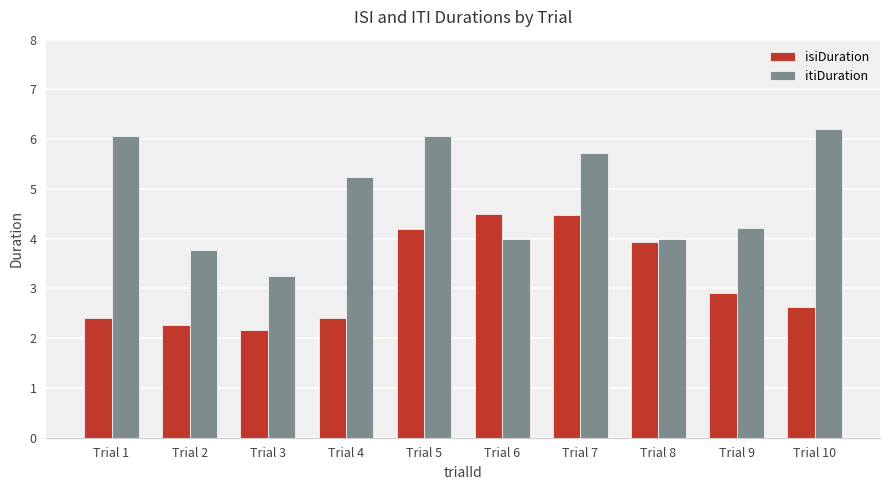

What is the greatest value displayed?

6.2